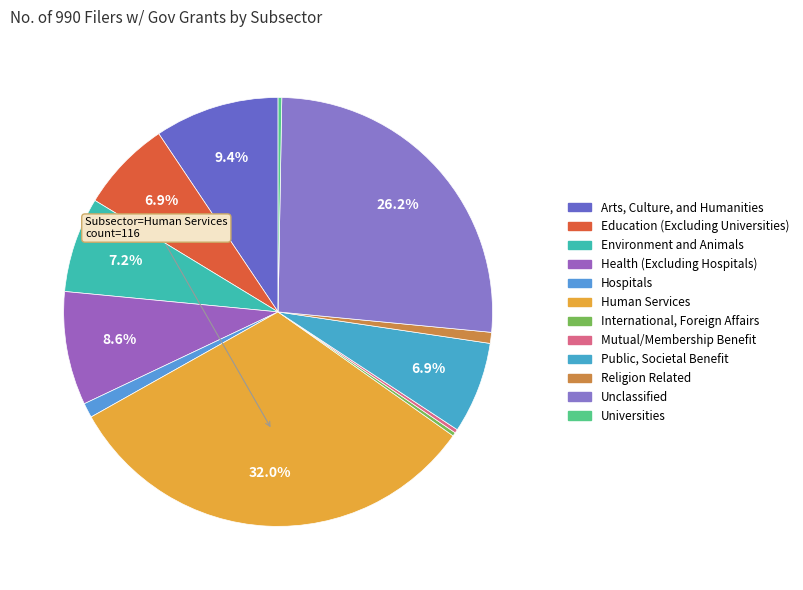

Is there a majority slice in this chart?

No